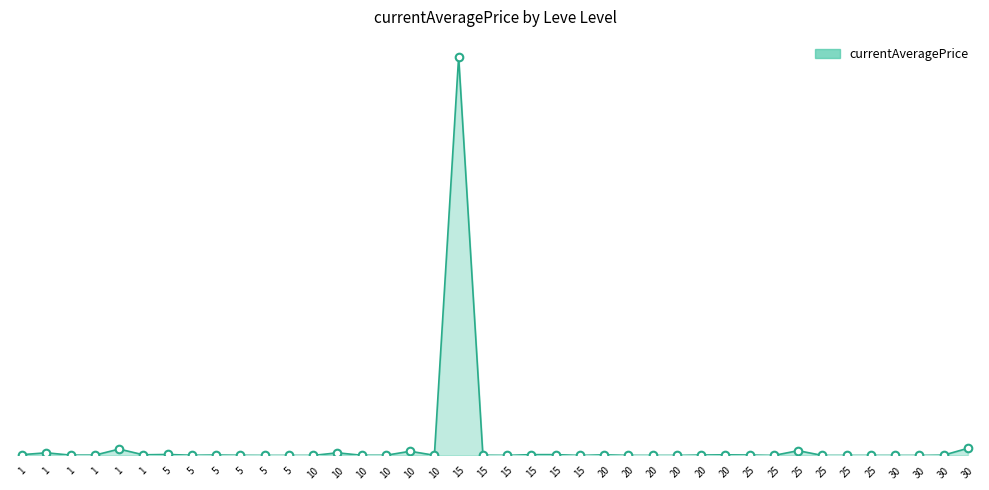

At which category is the sum across all series the highest?

15